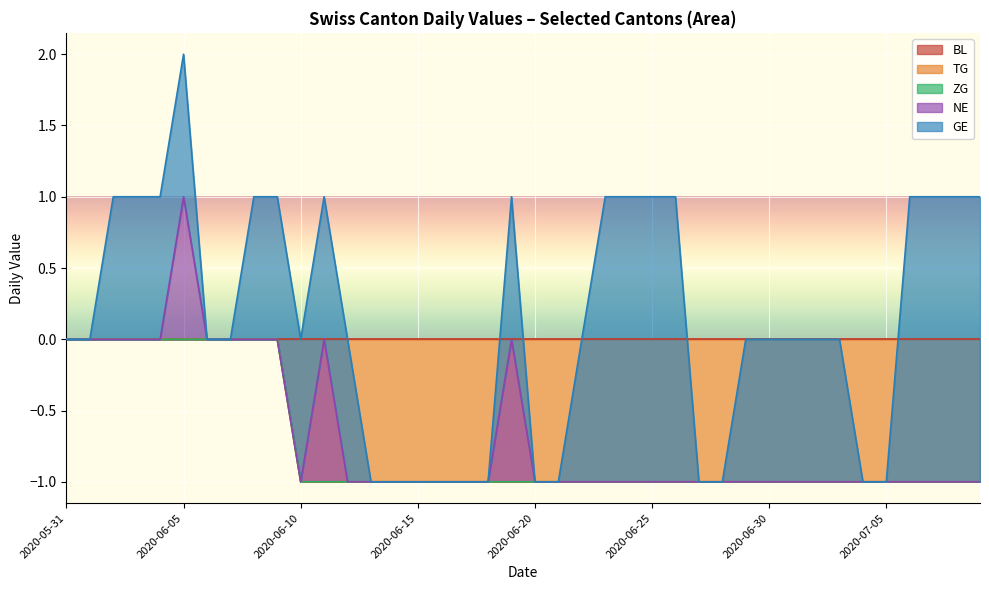

True or false: NE has a value of 0 at 2020-06-07.

True